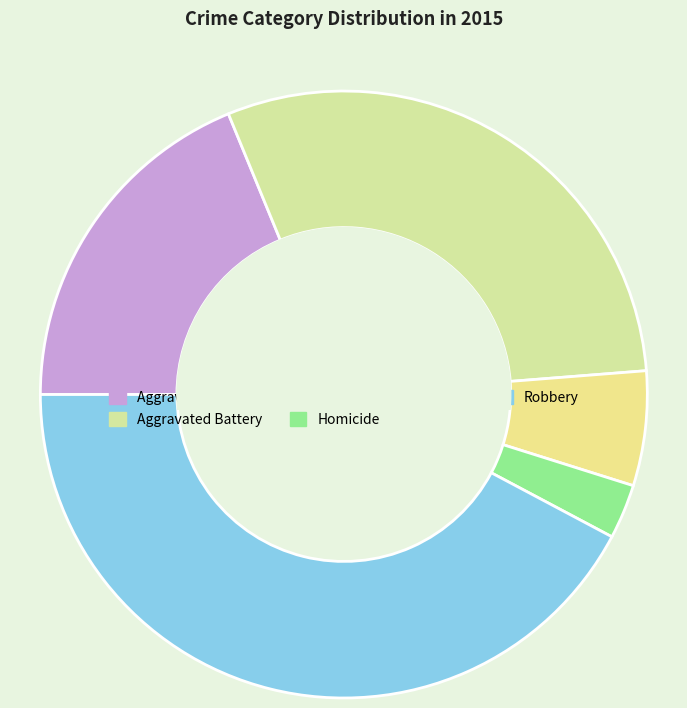

The Aggravated Battery slice represents 40% of the pie. True or false?

False